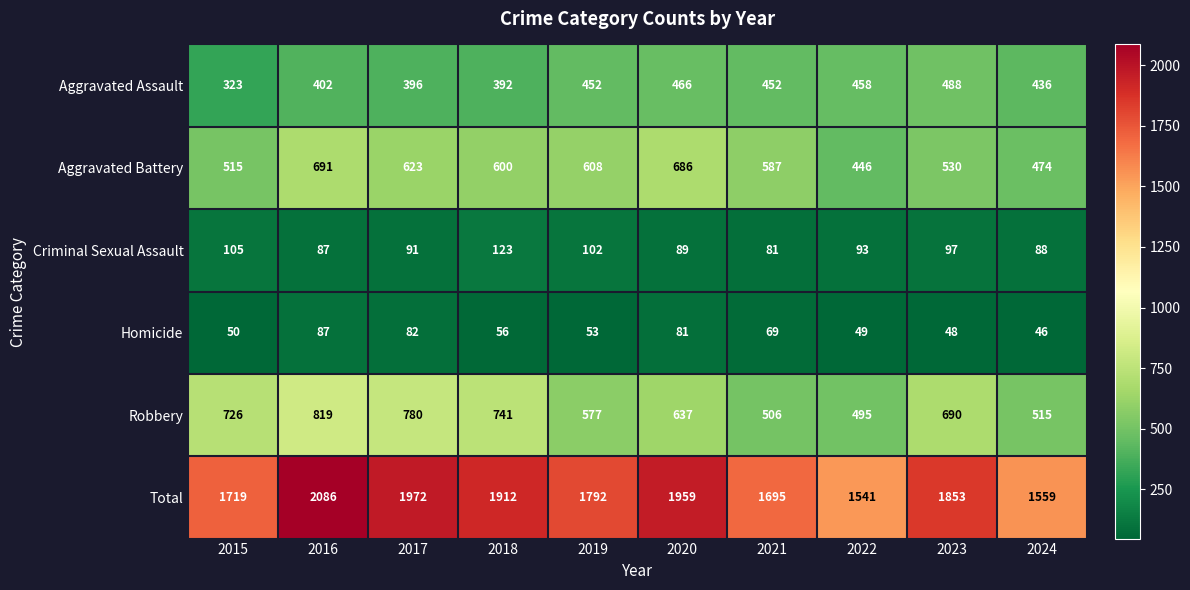

Which series has the largest range (max minus min)?

Total